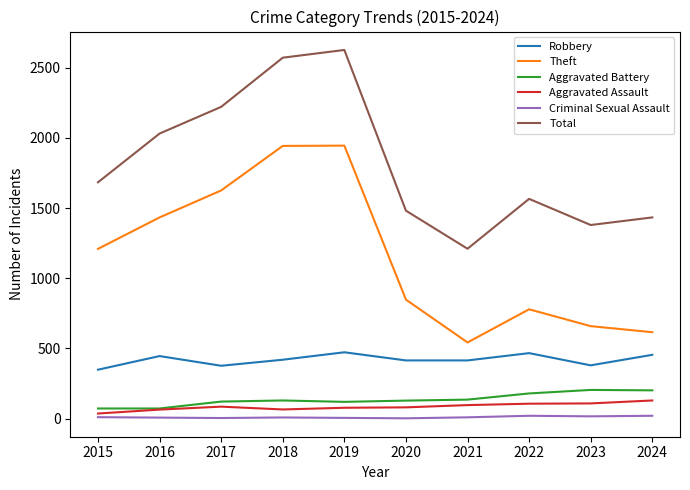

What is the difference between the highest and lowest values at 2023?

1362